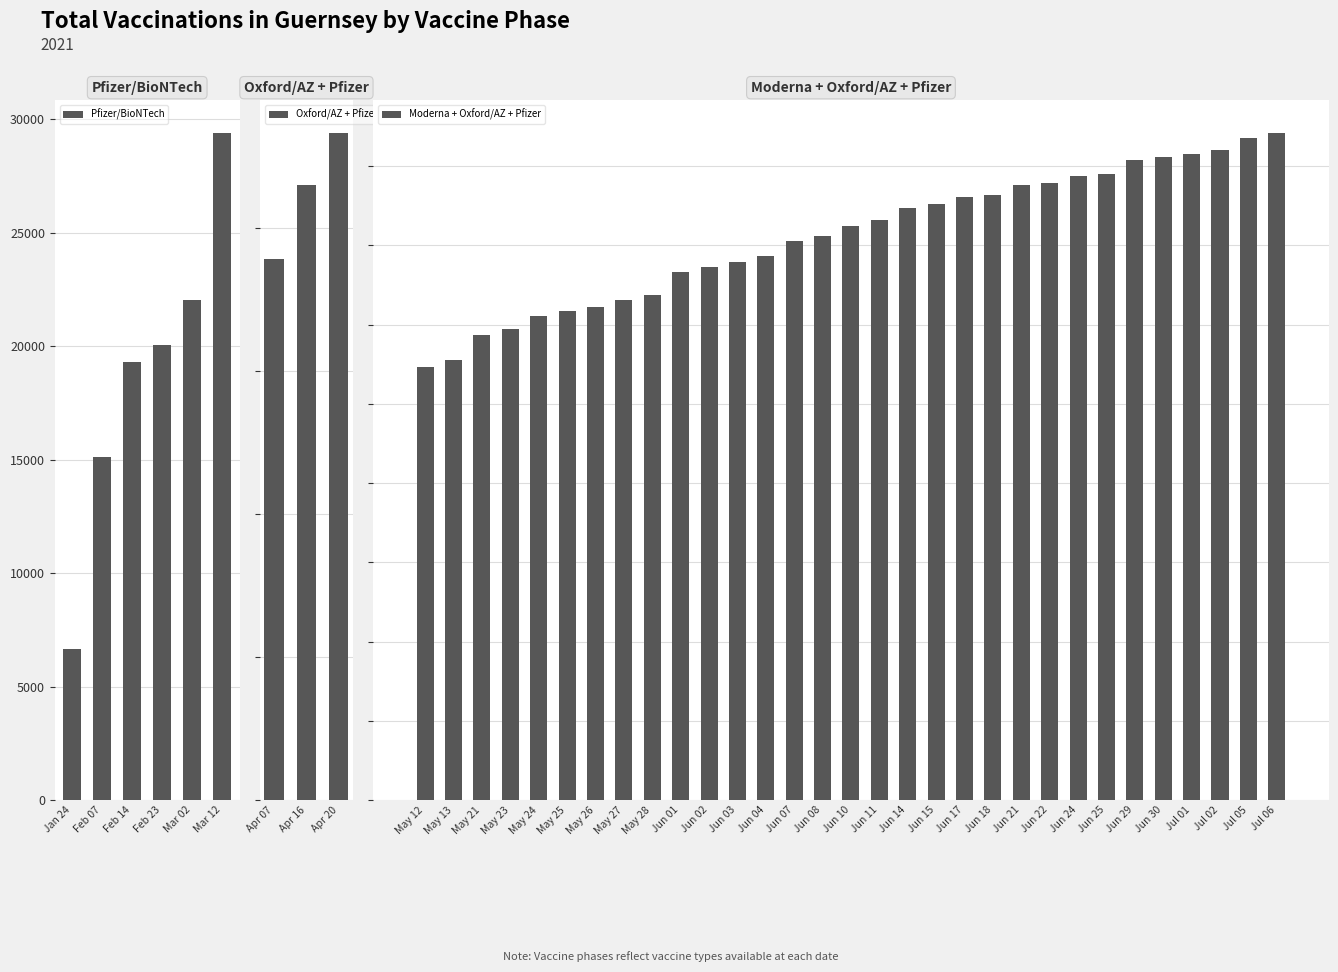

Are the bars horizontal?

No